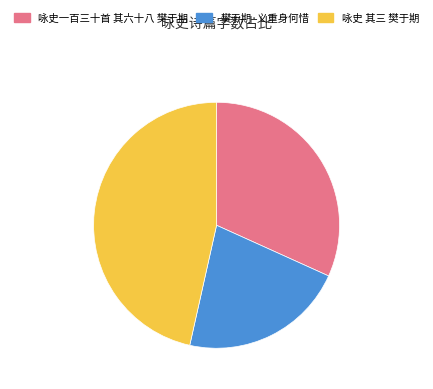

Does any single category account for the majority?

No